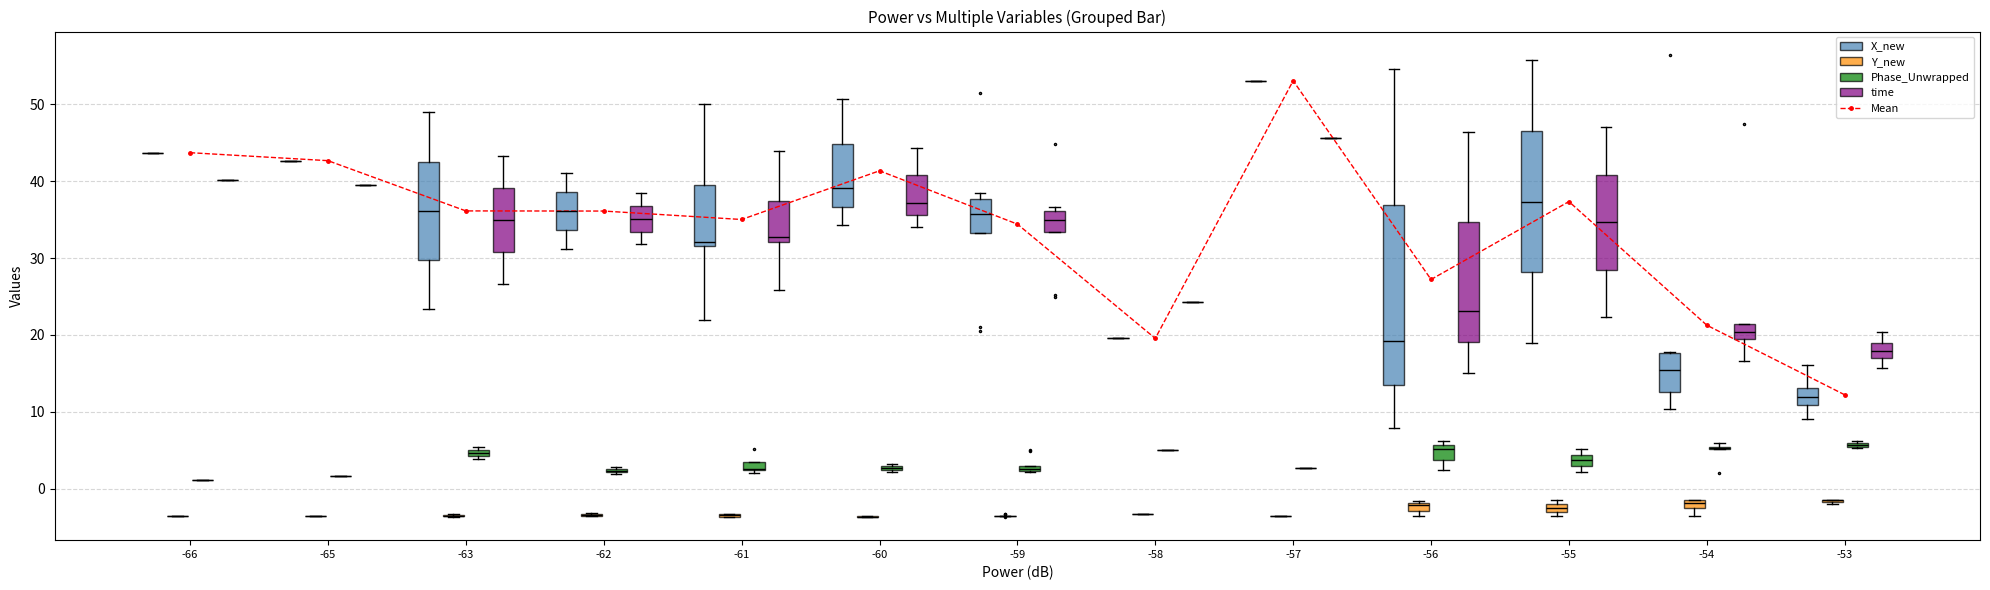

What is the value of the 3rd point from the left?

36.1